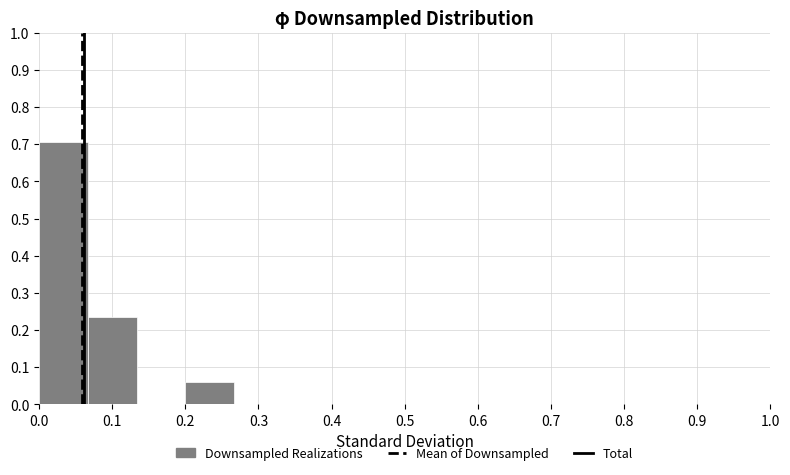

What is the height of the bar covering 0.20 to 0.27 on the x-axis? Neither the bar edges nor the heights are printed on the chart, so give them approximately, as read against the axes.

0.06